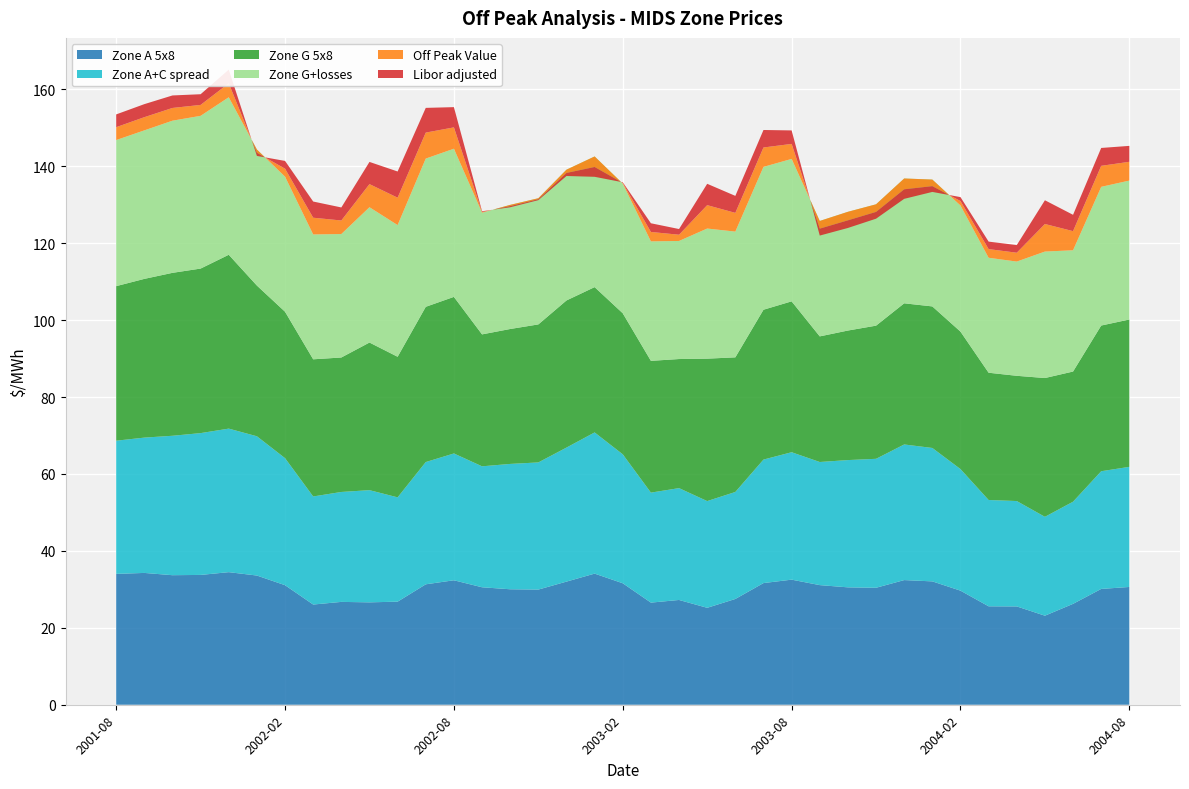

Reading left to right, transcribe all the data shown in this chart.

Zone A 5x8: 34.0	34.3	33.7	33.8	34.5	33.6	31.1	26.1	26.7	26.6	26.8	31.3	32.4	30.5	30.0	29.9	32.0	34.1	31.6	26.6	27.2	25.2	27.5	31.6	32.5	31.1	30.5	30.4	32.4	32.1	29.7	25.6	25.6	23.1	26.2	30.1	30.6
Zone A+C spread: 34.6	35.2	36.2	36.9	37.3	36.2	33.0	28.1	28.6	29.2	27.1	31.8	33.0	31.4	32.6	33.1	34.9	36.7	33.5	28.6	29.1	27.8	27.8	32.1	33.1	32.0	33.1	33.5	35.3	34.7	31.6	27.6	27.4	25.7	26.6	30.6	31.2
Zone G 5x8: 40.2	41.3	42.4	42.8	45.2	39.2	38.1	35.7	35.0	38.4	36.5	40.4	40.7	34.3	35.1	35.9	38.2	37.8	36.7	34.3	33.6	37.0	35.0	39.0	39.2	32.7	33.7	34.6	36.7	36.8	35.7	33.1	32.6	36.1	33.8	37.9	38.3
Zone G+losses: 38.0	38.6	39.6	39.7	41.0	35.4	35.1	32.5	32.1	35.2	34.2	38.5	38.5	31.6	32.3	32.8	34.0	34.0	33.7	31.1	30.7	33.8	32.7	37.1	37.0	30.0	30.9	31.6	32.5	33.0	32.8	29.9	29.7	32.9	31.5	36.1	36.1
Off Peak Value: 3.4	3.4	3.3	2.8	3.6	-0.8	2.1	4.3	3.5	6.0	7.1	6.8	5.5	0.2	-0.3	-0.3	-0.8	-2.7	0.2	2.5	1.6	6.1	4.9	5.0	3.9	-2.0	-2.2	-2.0	-2.8	-1.7	1.2	2.2	2.3	7.2	5.0	5.5	4.9
Libor adjusted: 3.3	3.4	3.2	2.8	3.5	-0.8	2.0	4.2	3.4	5.8	6.8	6.4	5.3	0.2	-0.3	-0.2	-0.8	-2.5	0.2	2.3	1.5	5.5	4.4	4.5	3.5	-1.8	-2.0	-1.8	-2.5	-1.5	1.0	1.9	2.0	6.2	4.2	4.7	4.1